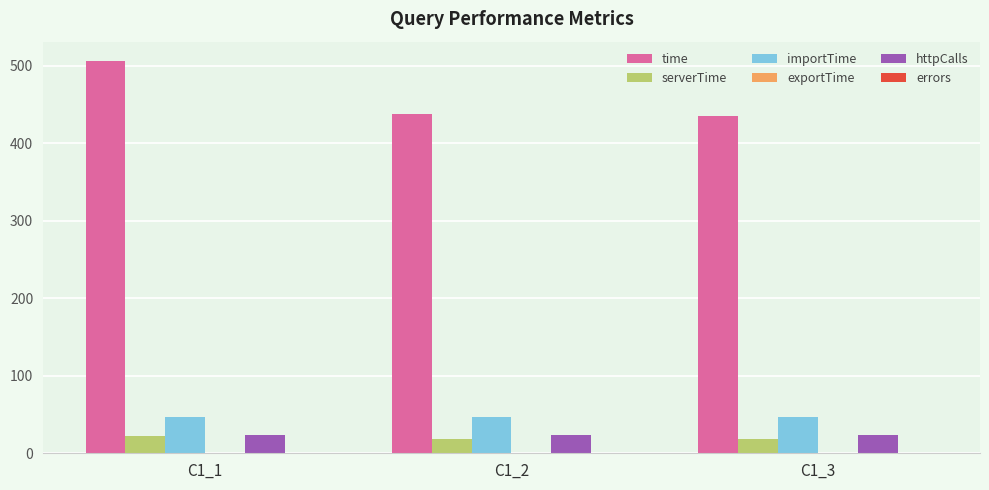

Between C1_1 and C1_3, which series saw the biggest shift?

time